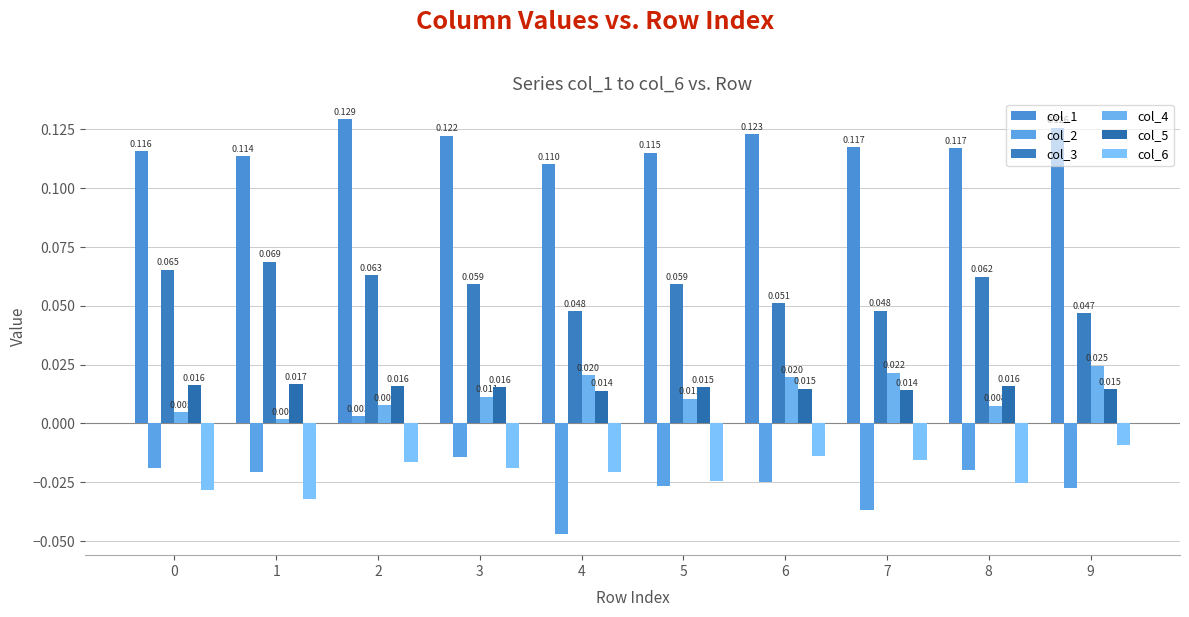

Reading left to right, extract all data points from this chart.

col_1: 0.1	0.1	0.1	0.1	0.1	0.1	0.1	0.1	0.1	0.1
col_2: -0.0	-0.0	0.0	-0.0	-0.0	-0.0	-0.0	-0.0	-0.0	-0.0
col_3: 0.1	0.1	0.1	0.1	0.0	0.1	0.1	0.0	0.1	0.0
col_4: 0.0	0.0	0.0	0.0	0.0	0.0	0.0	0.0	0.0	0.0
col_5: 0.0	0.0	0.0	0.0	0.0	0.0	0.0	0.0	0.0	0.0
col_6: -0.0	-0.0	-0.0	-0.0	-0.0	-0.0	-0.0	-0.0	-0.0	-0.0